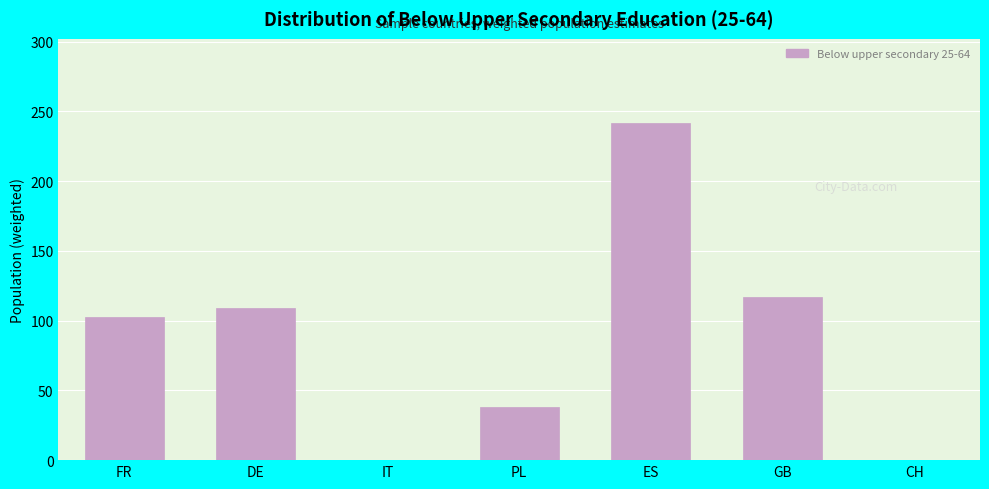

The value at FR is 102.7. True or false?

True